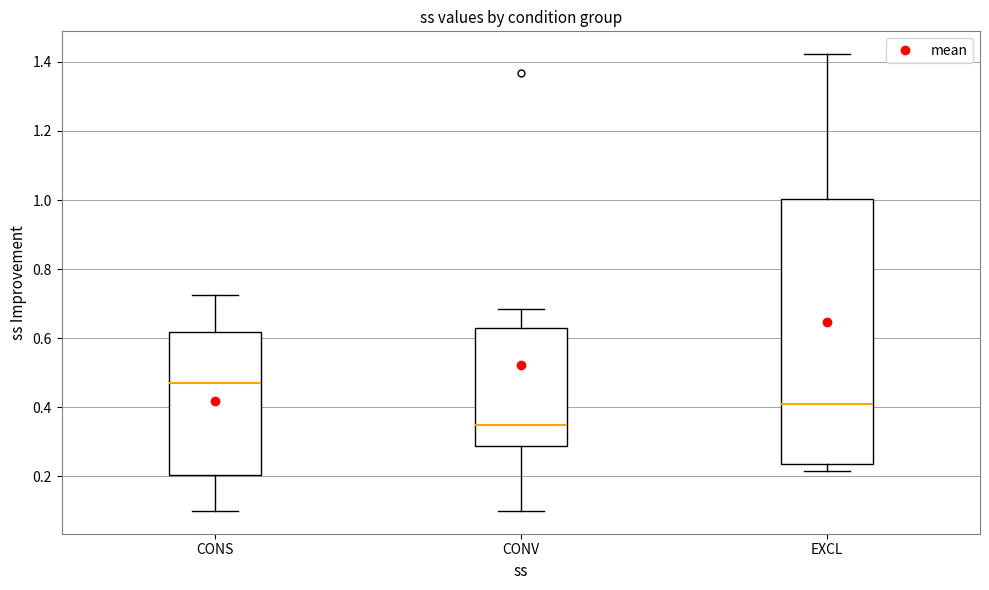

Which box's median line is the highest?

CONS